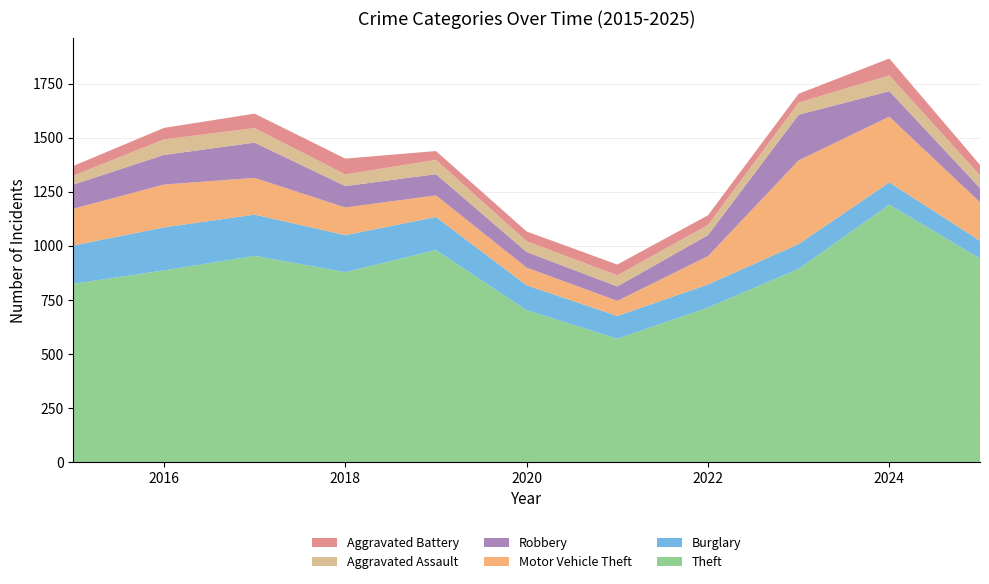

Reading left to right, list all the values displayed in this chart.

Theft: 2015=824	2016=886	2017=953	2018=878	2019=980	2020=702	2021=570	2022=714	2023=893	2024=1190	2025=941
Burglary: 2015=177	2016=199	2017=191	2018=171	2019=153	2020=115	2021=105	2022=107	2023=115	2024=103	2025=82
Motor Vehicle Theft: 2015=170	2016=198	2017=170	2018=128	2019=100	2020=82	2021=70	2022=131	2023=387	2024=304	2025=178
Robbery: 2015=112	2016=137	2017=163	2018=99	2019=98	2020=72	2021=67	2022=97	2023=211	2024=118	2025=66
Aggravated Assault: 2015=41	2016=72	2017=67	2018=54	2019=66	2020=50	2021=51	2022=47	2023=56	2024=73	2025=58
Aggravated Battery: 2015=45	2016=53	2017=67	2018=73	2019=41	2020=45	2021=50	2022=45	2023=41	2024=78	2025=49